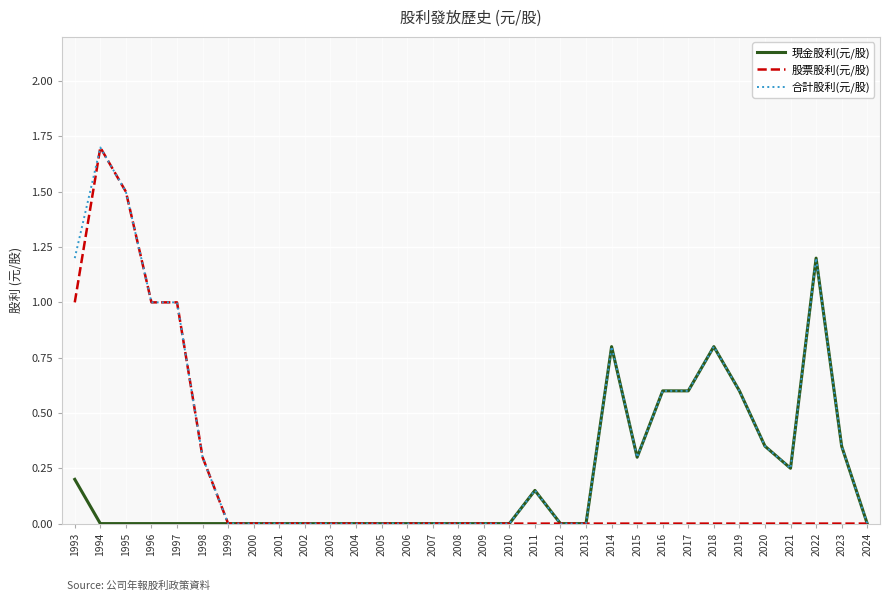

Between 1995 and 2022, which series saw the biggest shift?

股票股利(元/股)